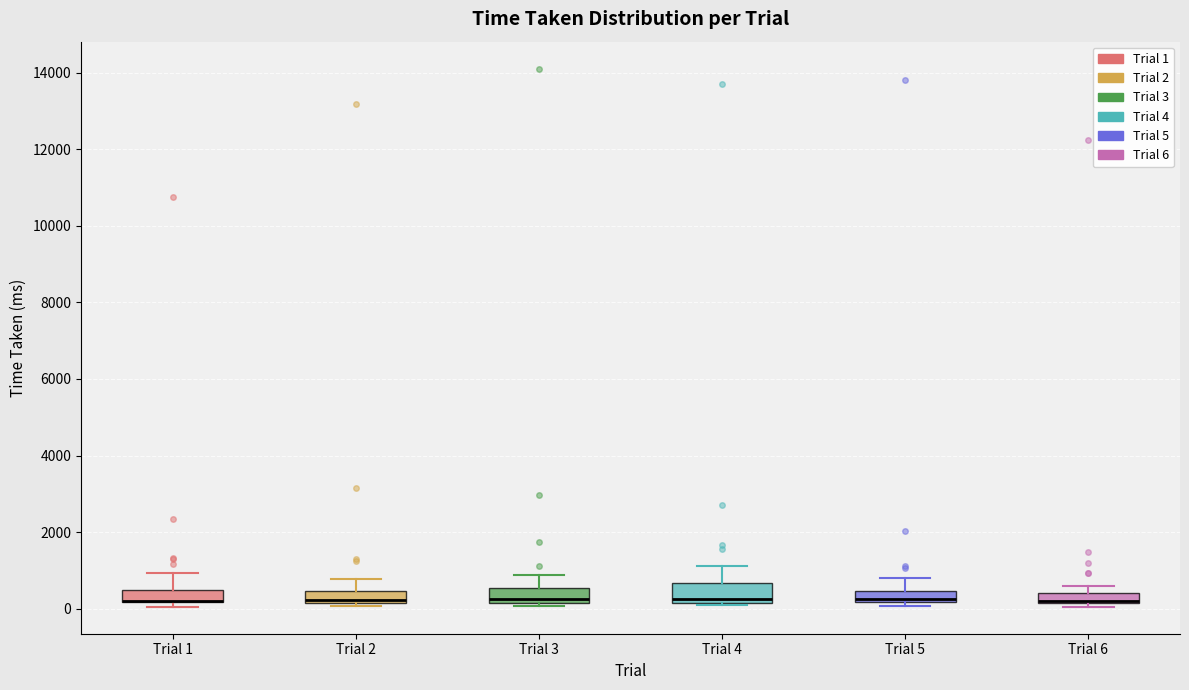

Where is the lower edge of the box for Trial 6 on the y-axis? The values are not printed on the chart, so give them approximately, as read against the axis.

200